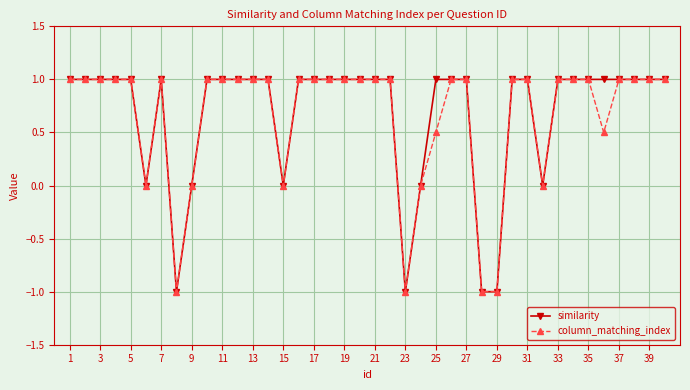

What is the maximum value shown in the chart?

1.0